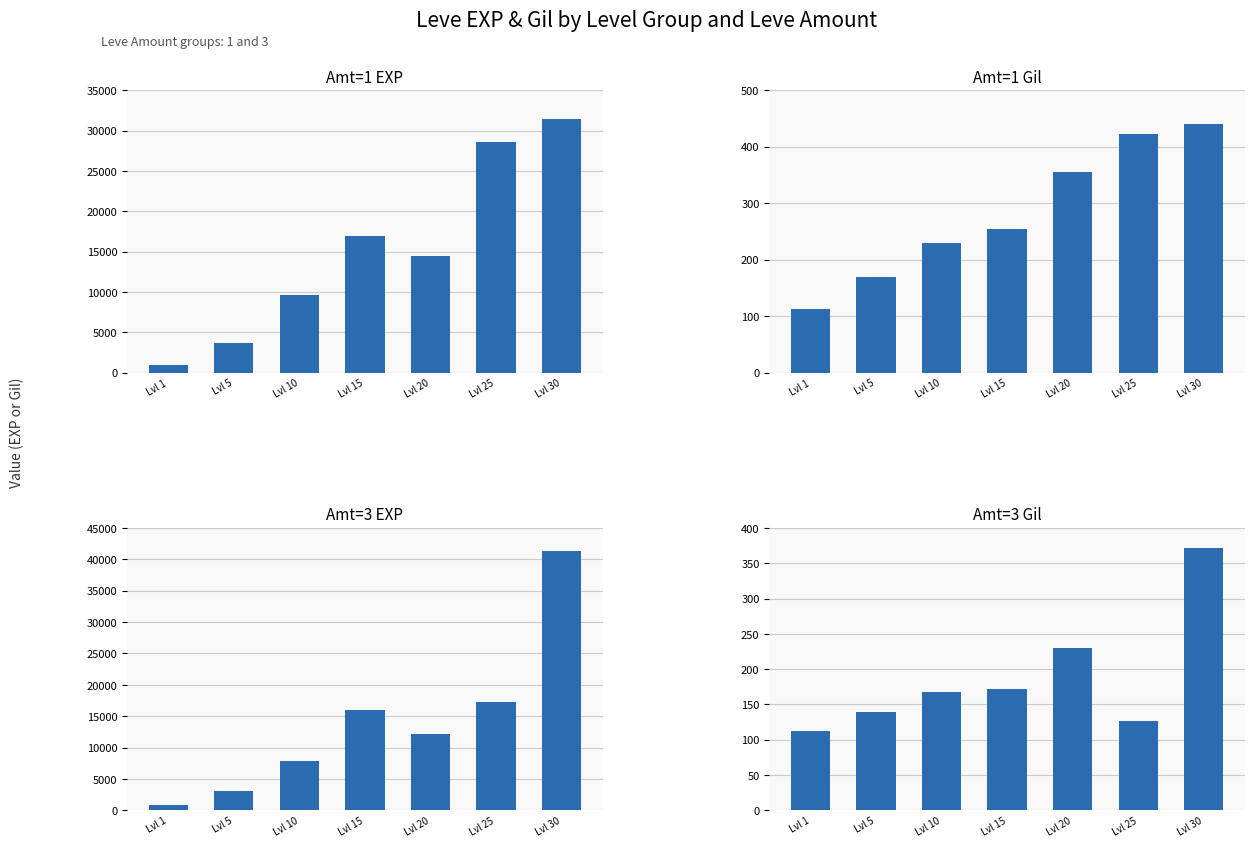

At which label is Amt=3 EXP closest to 21105?

Lvl 25